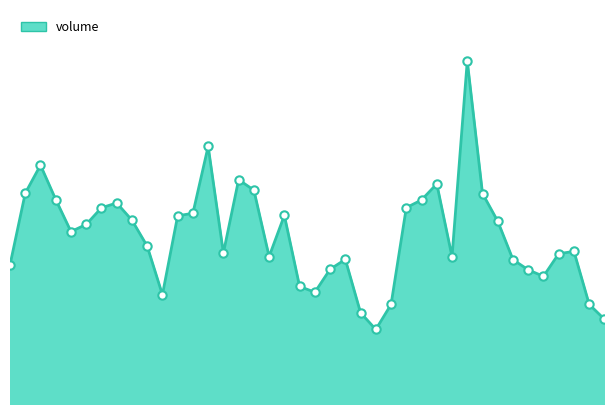

Where is the data nearest to the value 87041?

2022-07-04